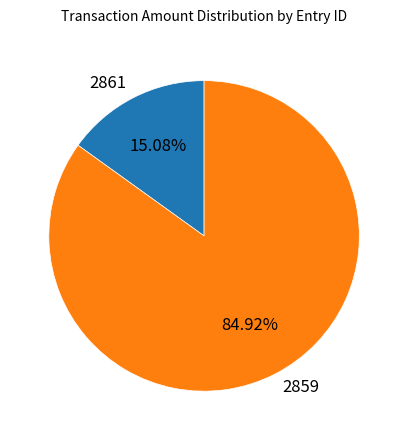

Do 2861 and 2859 together represent more than half of the pie?

Yes